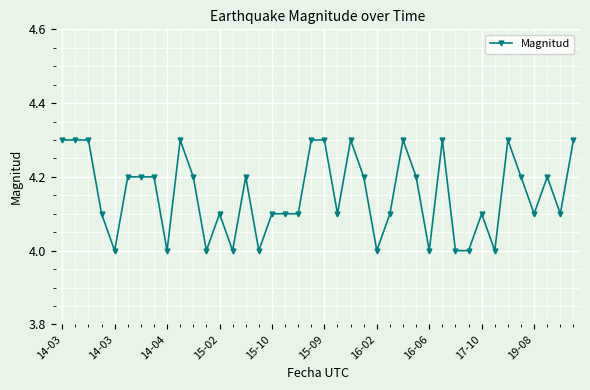

What is the sum of all values?

166.1